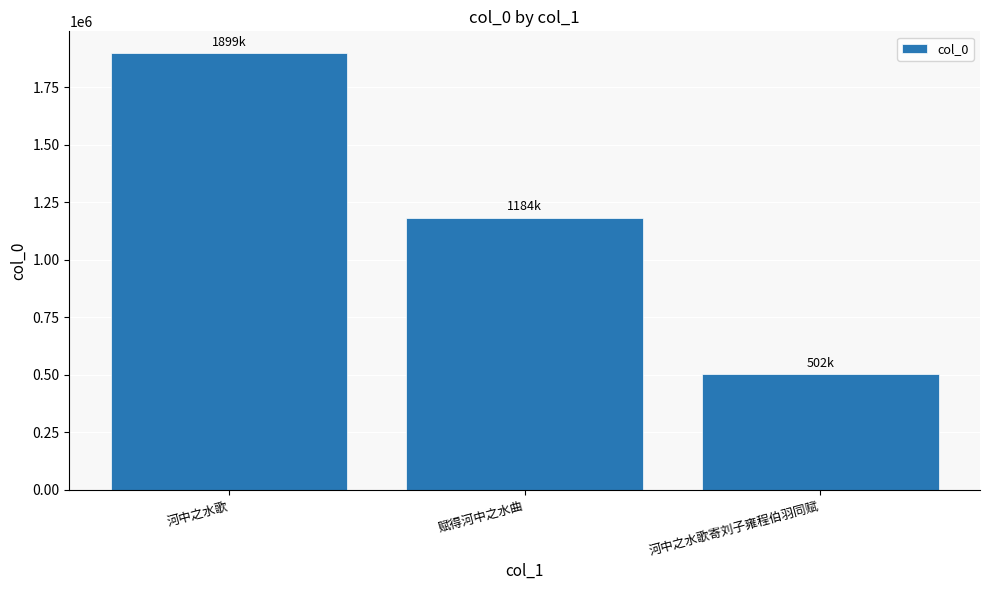

Reading left to right, extract all data points from this chart.

1898996	1184362	502381